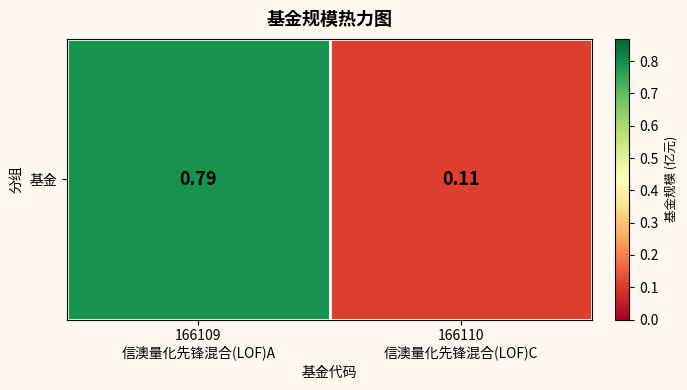

List the labels in order of value, largest first.

166109
信澳量化先锋混合(LOF)A, 166110
信澳量化先锋混合(LOF)C